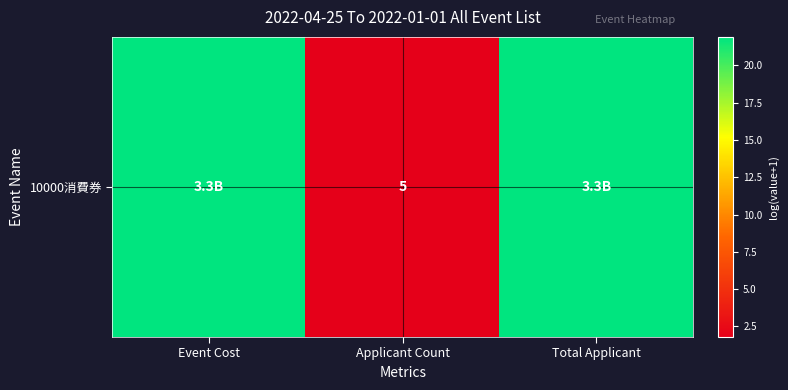

Between Event Cost and Total Applicant, which is larger?

Event Cost